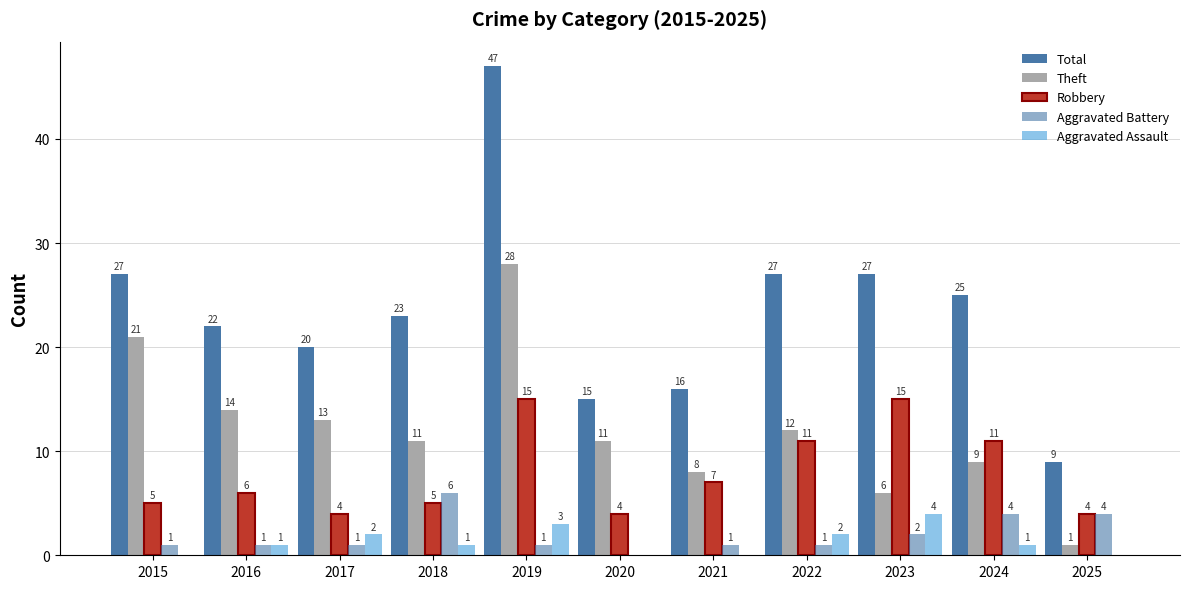

How many Aggravated Assault values are between 0 and 2?

9